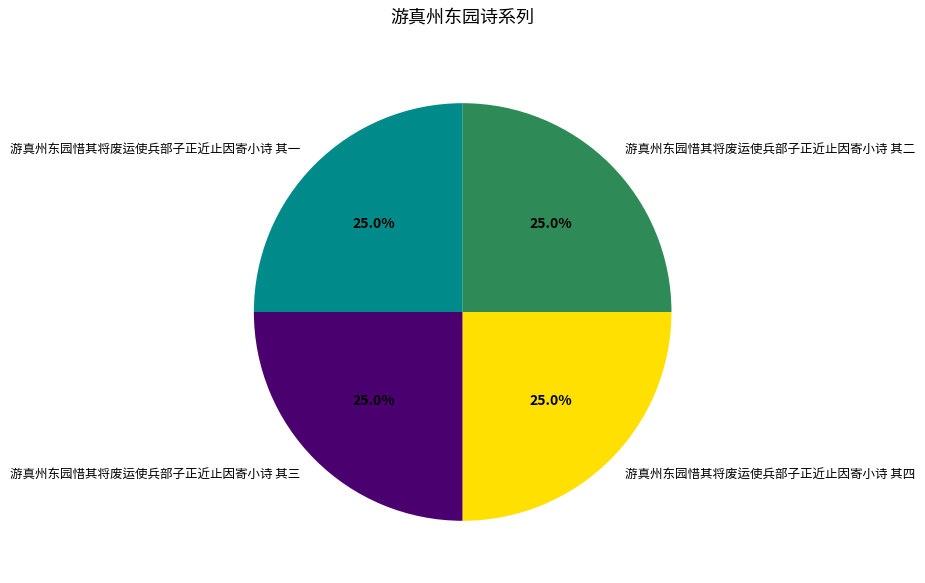

How much of the chart is everything except 游真州东园惜其将废运使兵部子正近止因寄小诗 其一?

75.0%